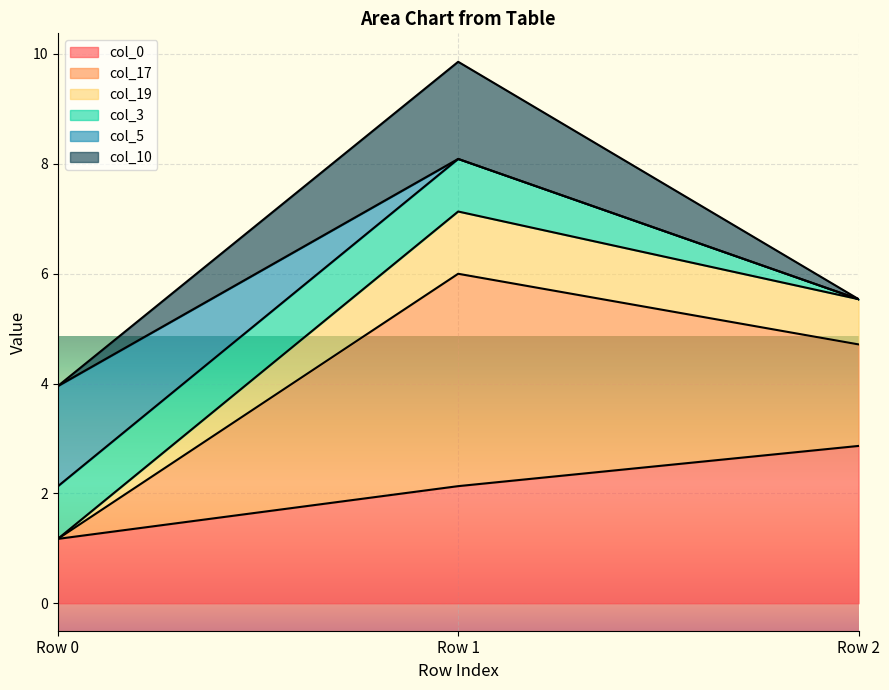

At which category is the sum across all series the highest?

Row 1